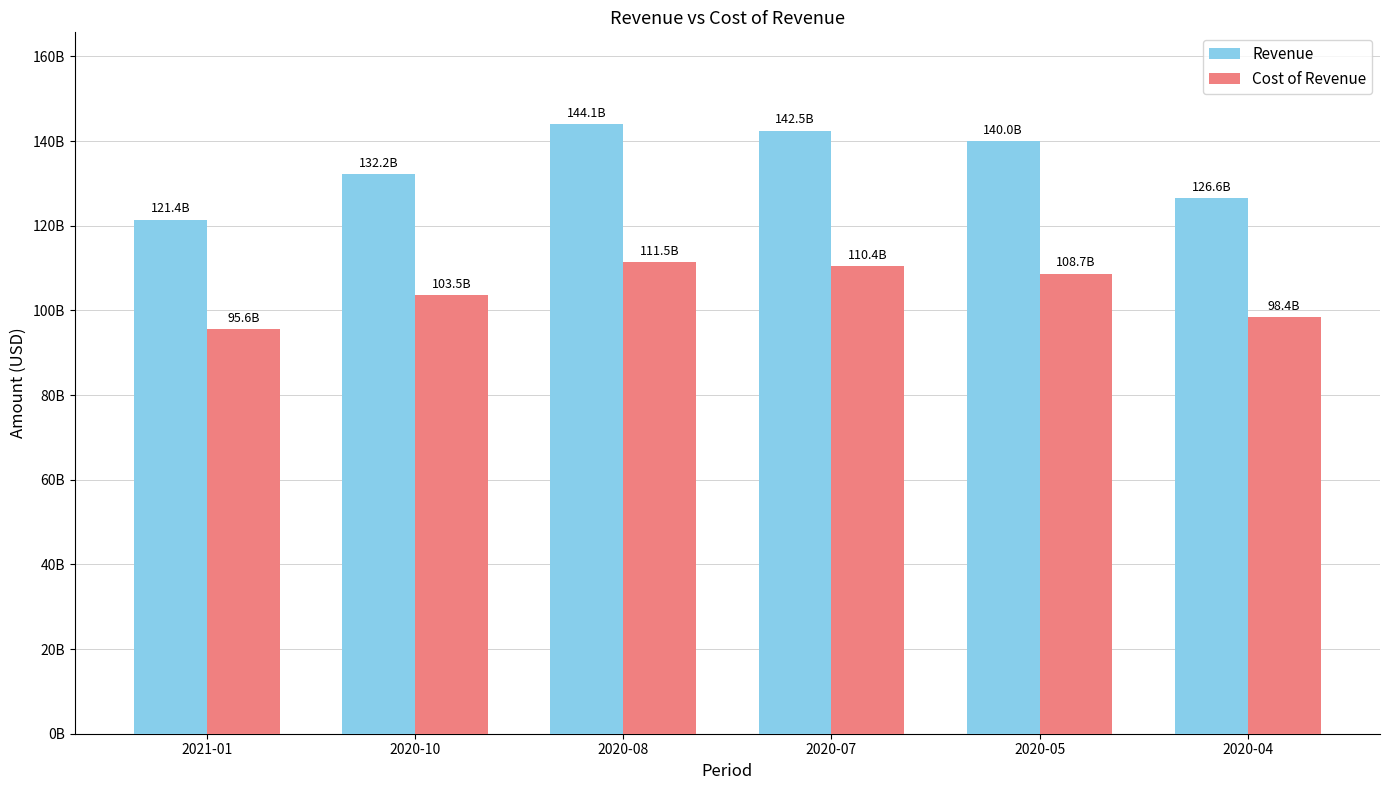

What are all the series names shown in the legend?

Revenue, Cost of Revenue